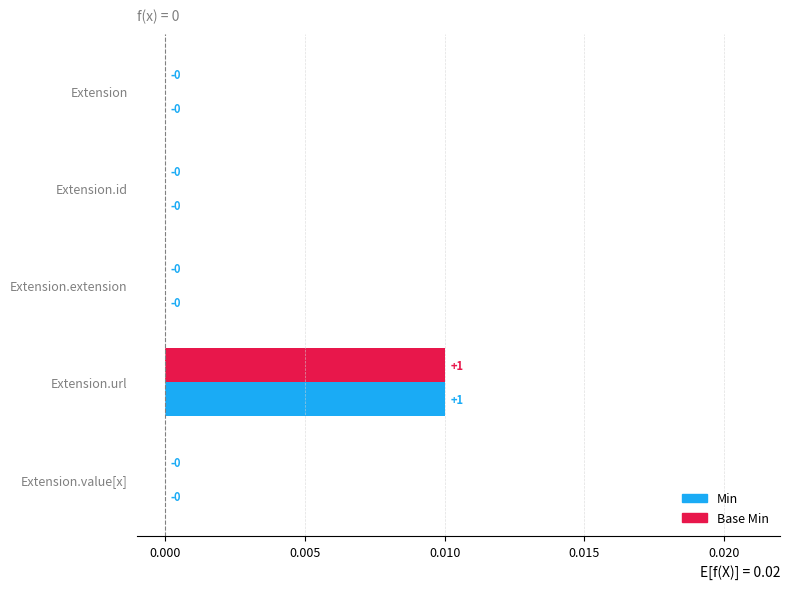

How many categories are shown in the chart?

5